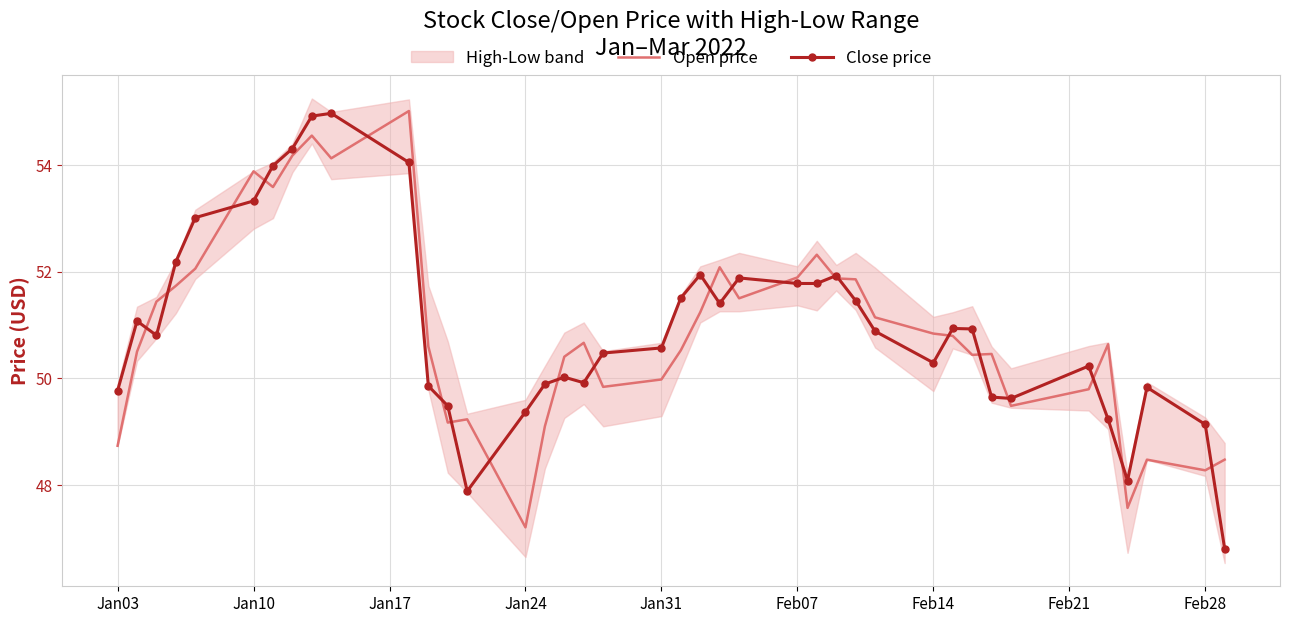

True or false: Close price has more than 2 interior local peaks.

True